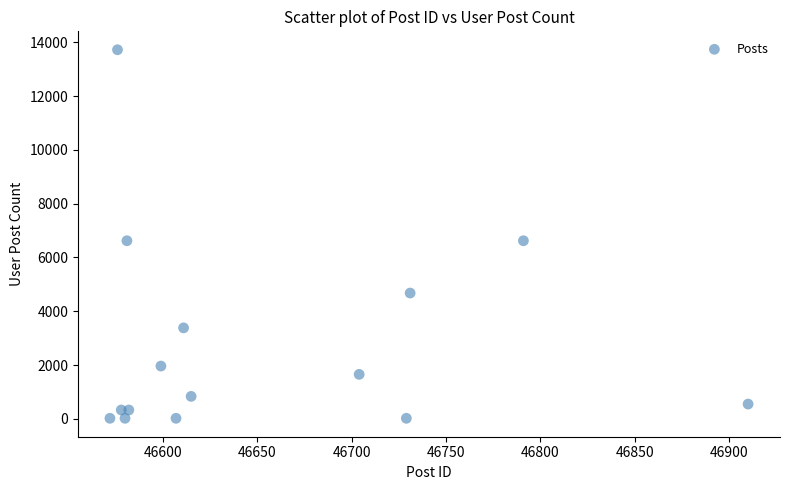

What is the range of X values (max minus min)?

338